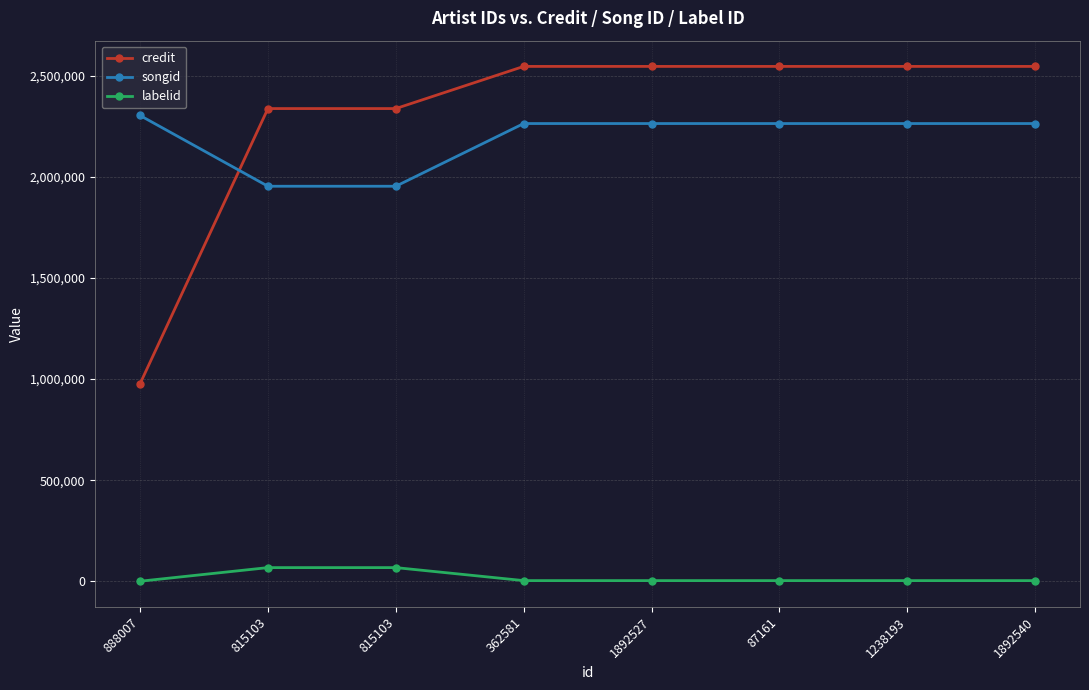

How many lines are shown in the chart?

3